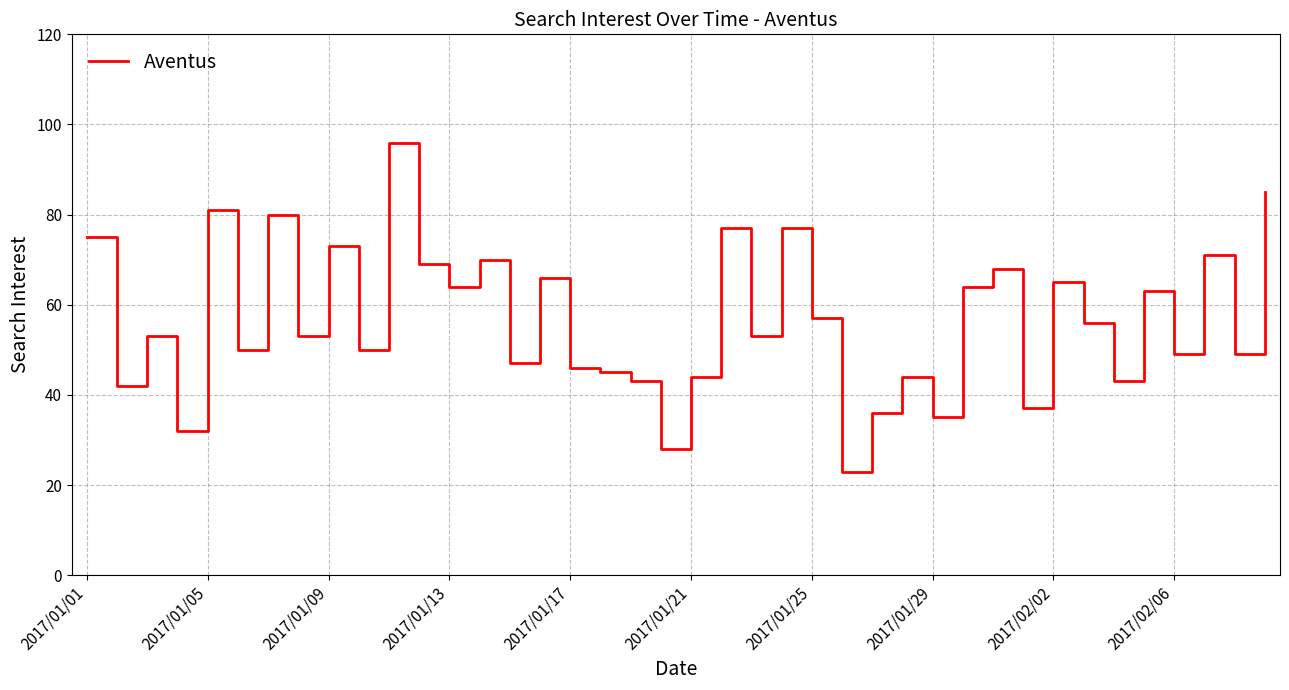

What is the difference between the maximum and minimum values?

73